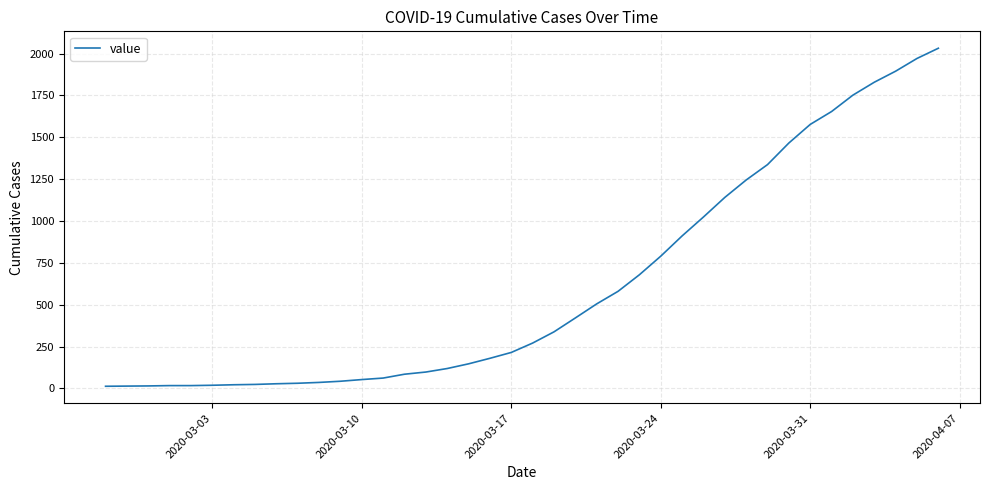

Is this an area chart (filled region under the line)?

No